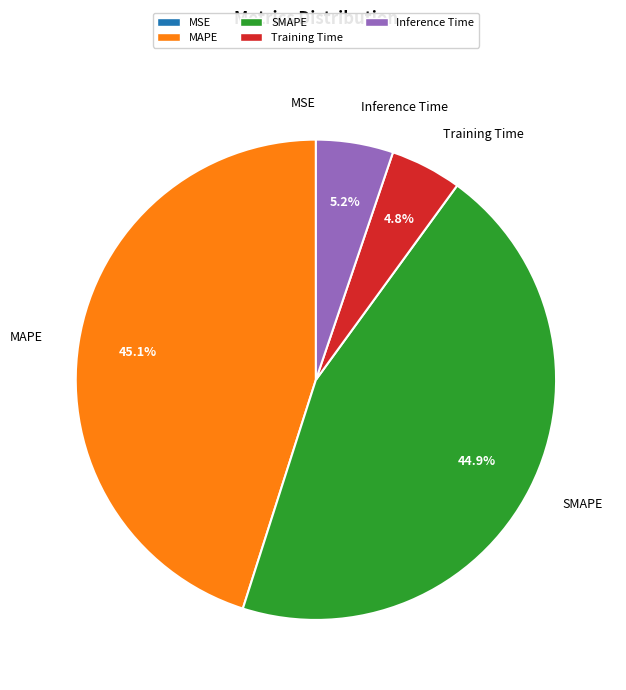

What percentage is the MAPE slice, to the nearest percent?

45%